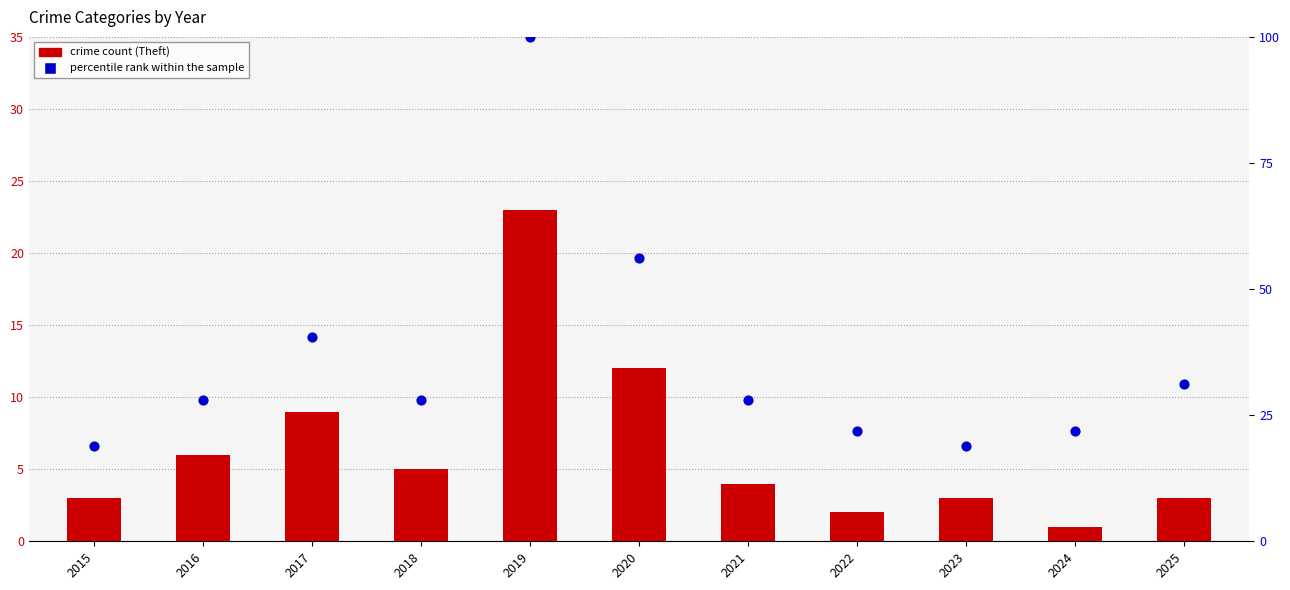

Which series contains the lowest Y value?

crime count (Theft)